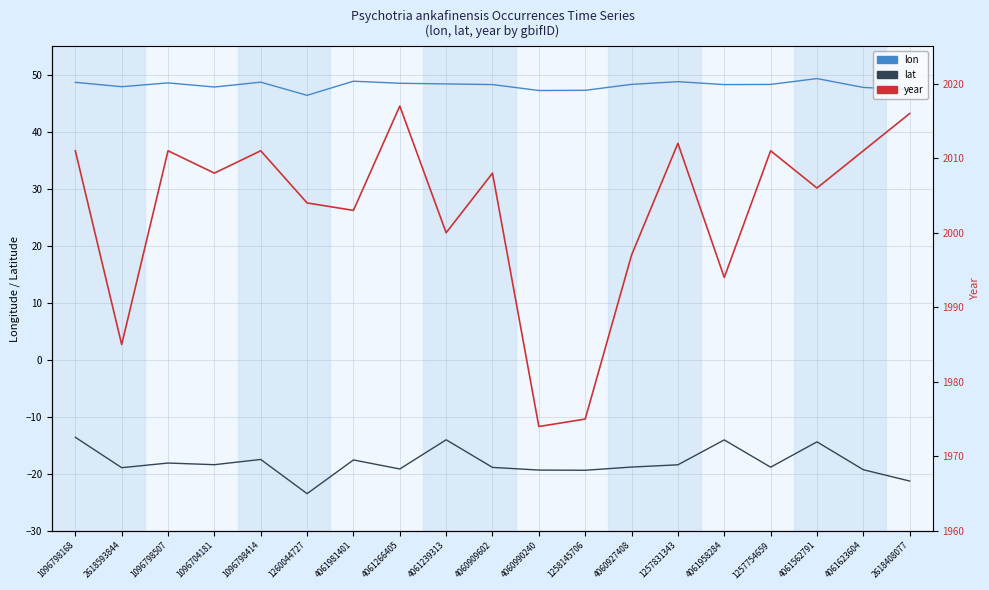

What is the minimum value shown in the chart?

-23.5